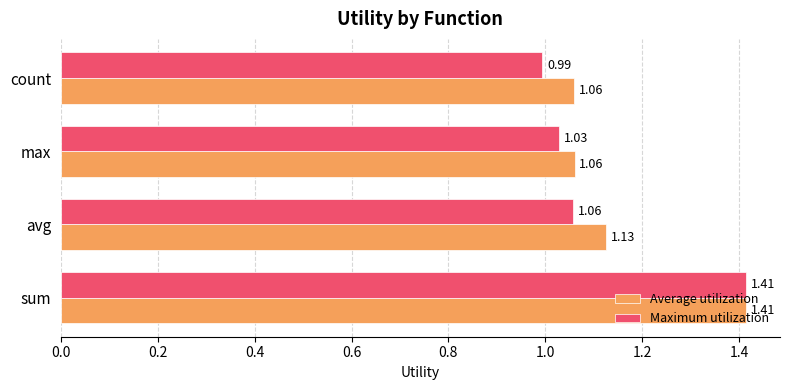

What is the difference between the Maximum utilization values at sum and max?

0.4